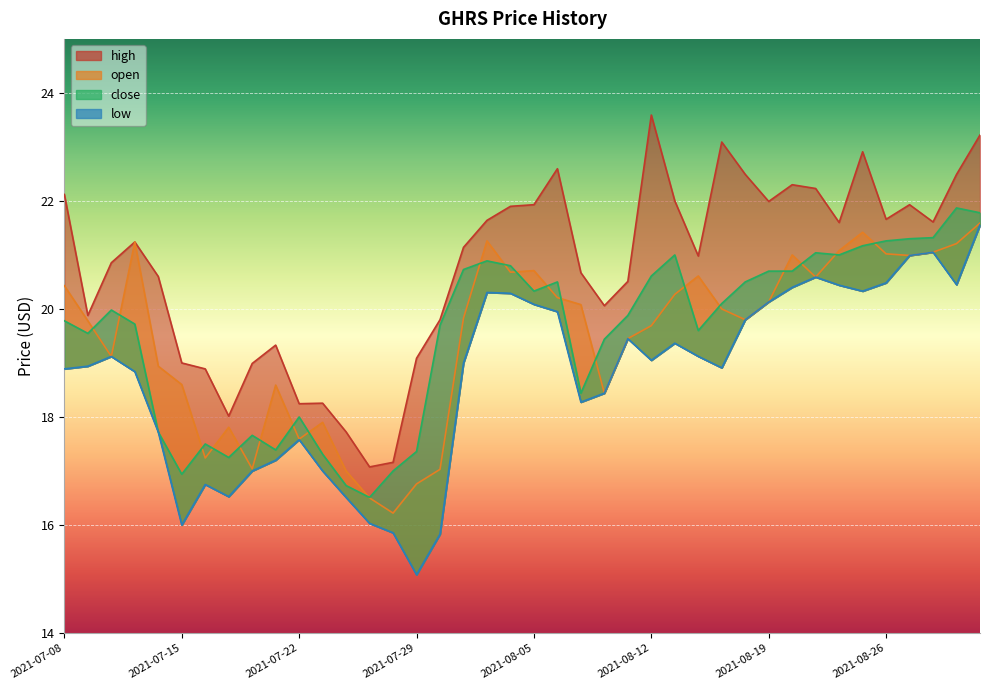

True or false: close has more than 1 interior local peaks.

True